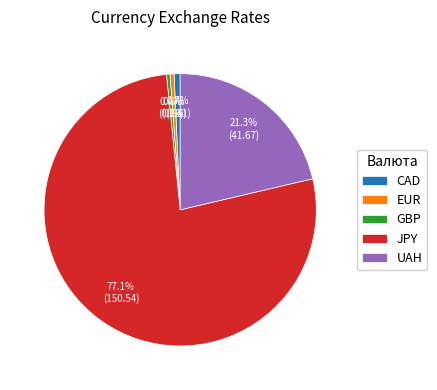

To the nearest percent, what portion does JPY represent?

77%